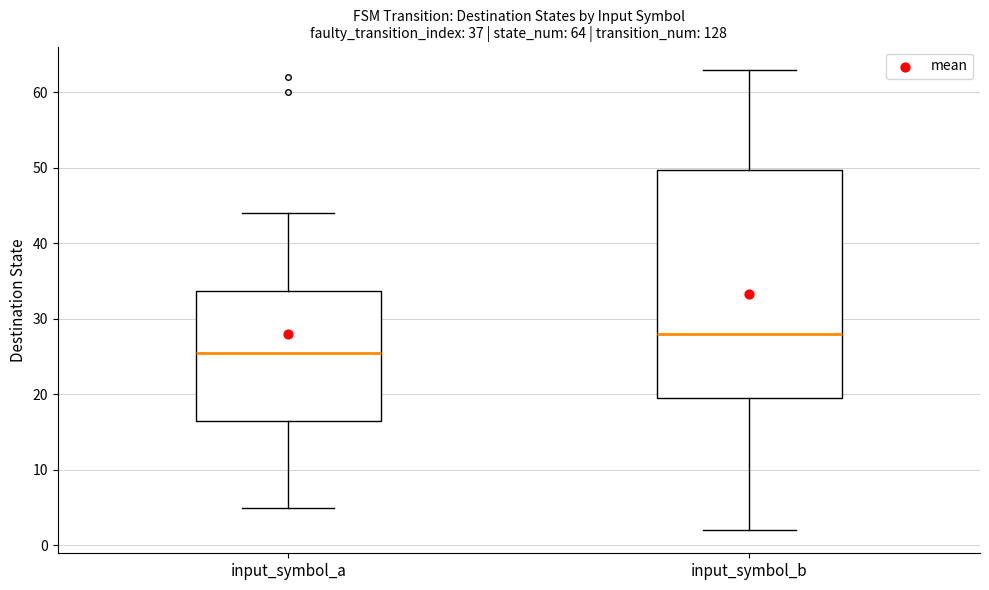

Which box is the tallest, from its lower edge to its upper edge?

input_symbol_b